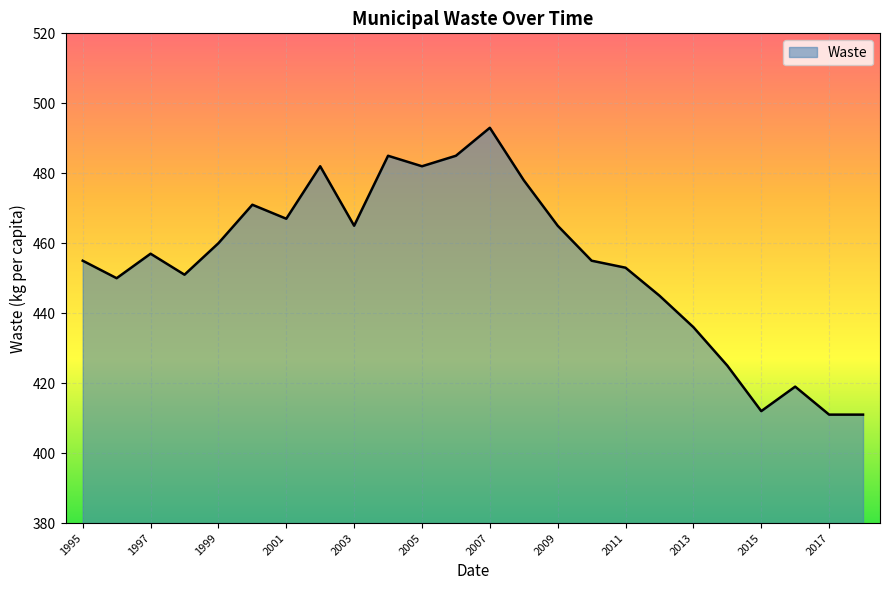

What is the minimum value shown in the chart?

411